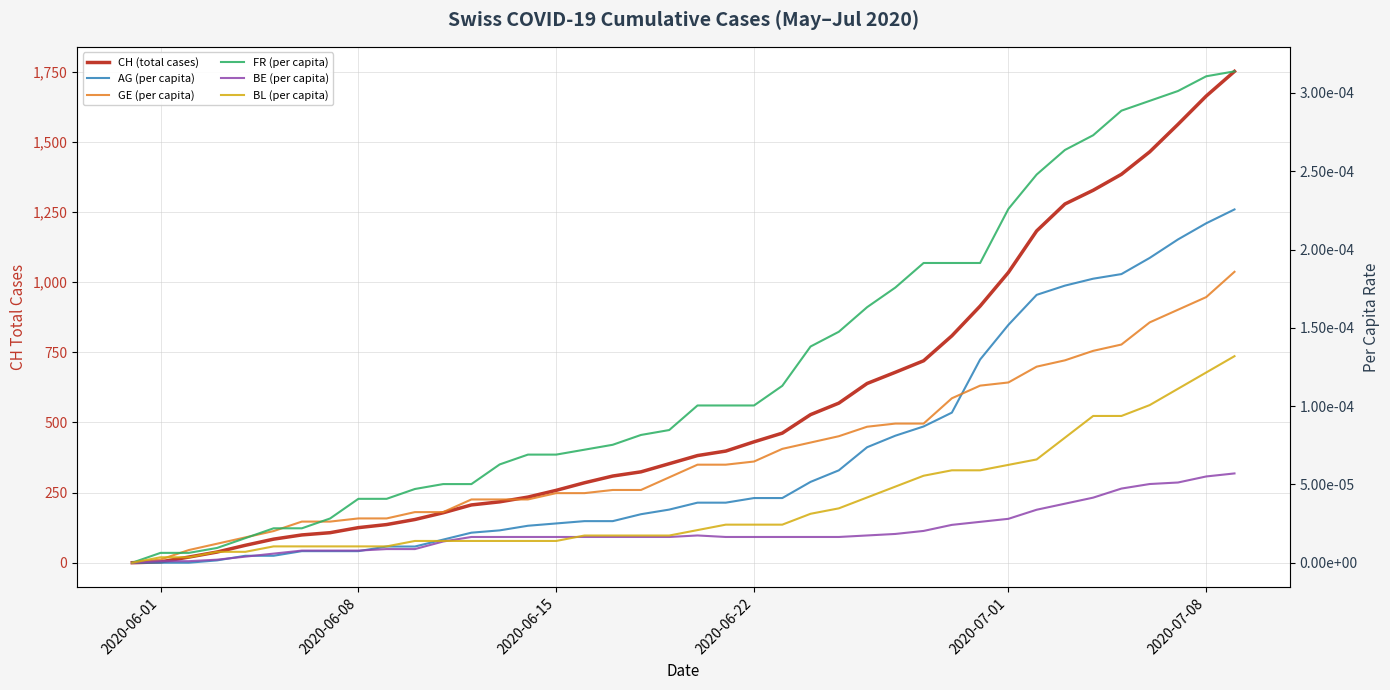

At how many categories does at least one series exceed 419?

18